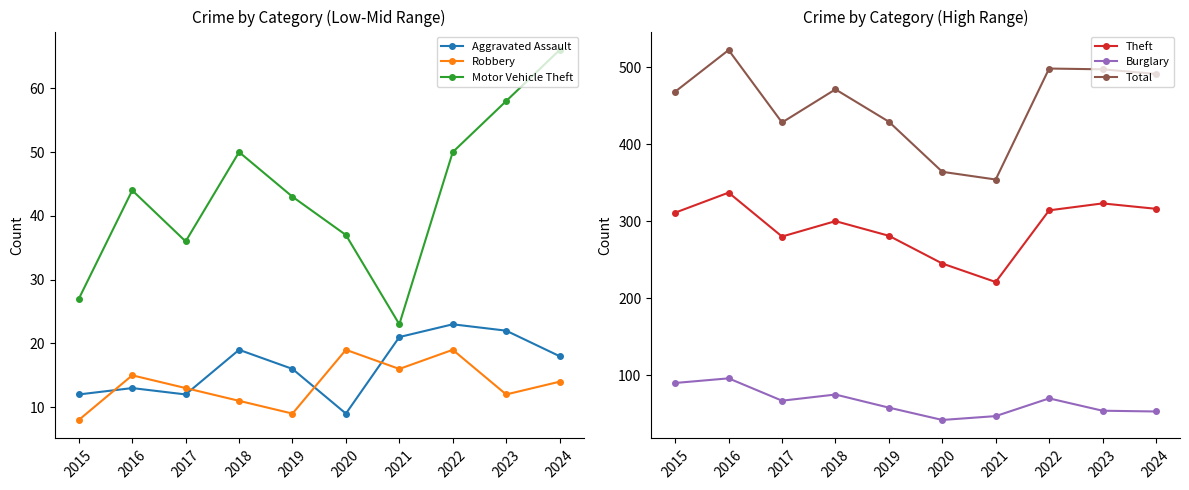

What are all the series names shown in the legend?

Aggravated Assault, Robbery, Motor Vehicle Theft, Theft, Burglary, Total